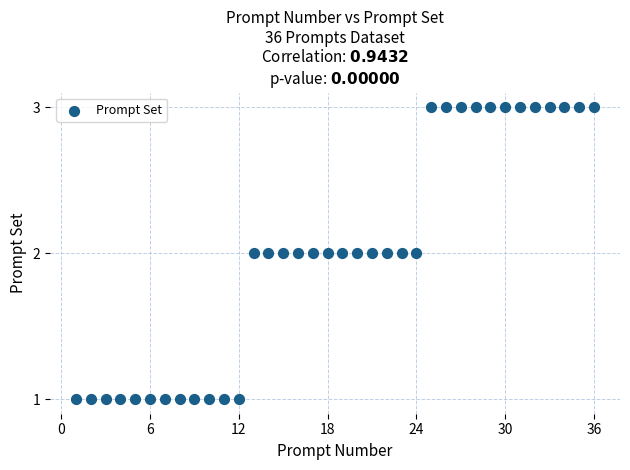

What is the range of X values (max minus min)?

35